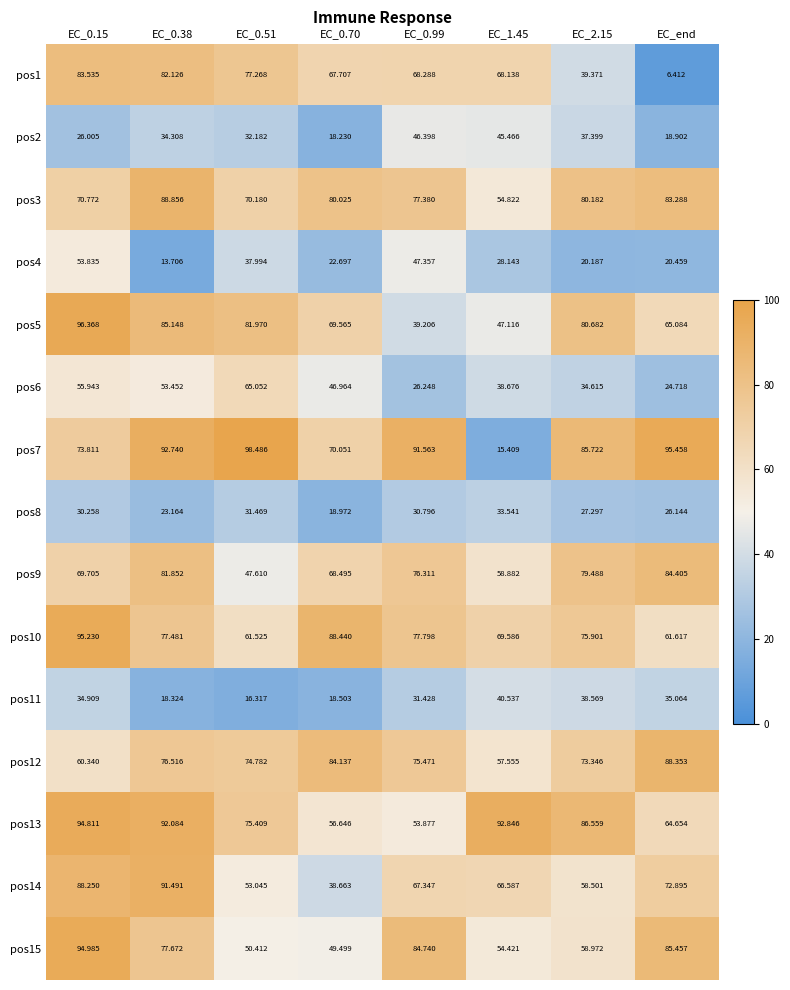

What is the minimum value shown in the chart?

6.4